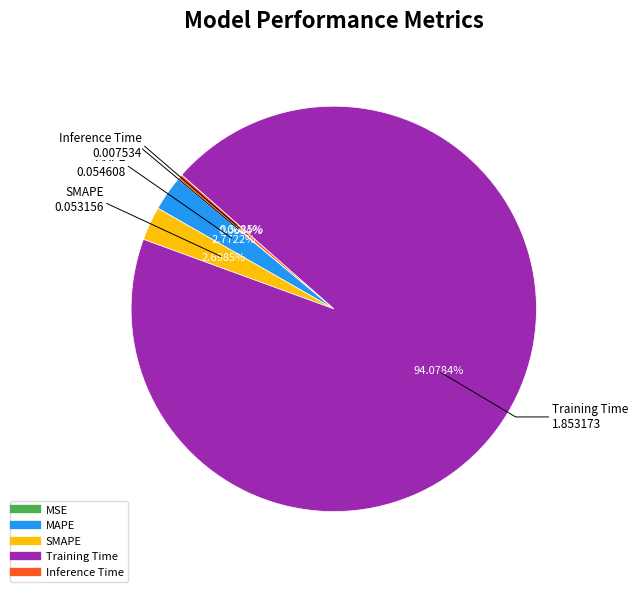

The Inference Time slice represents 0% of the pie. True or false?

True